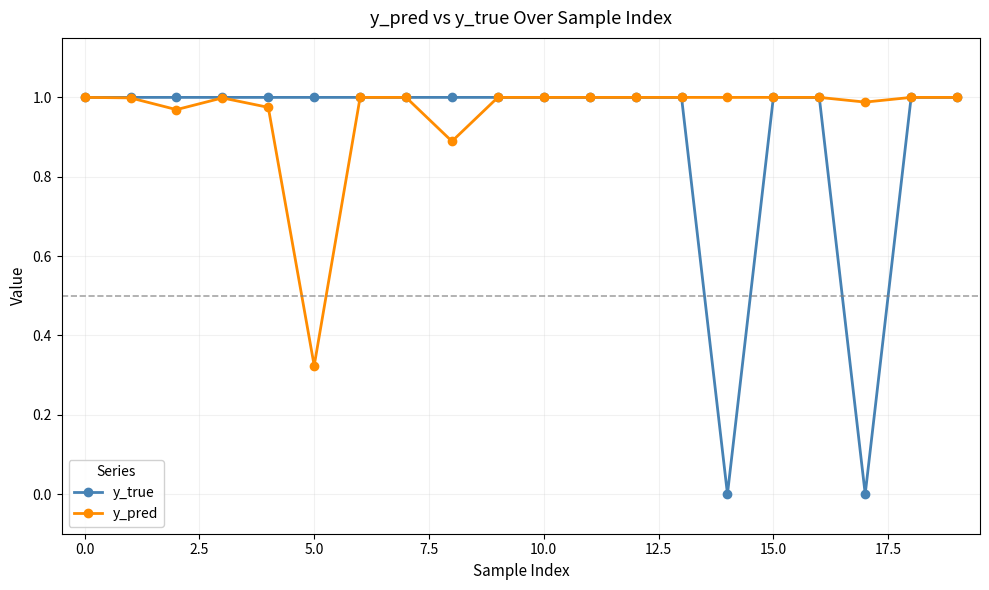

Which series has the largest total across all categories?

y_pred